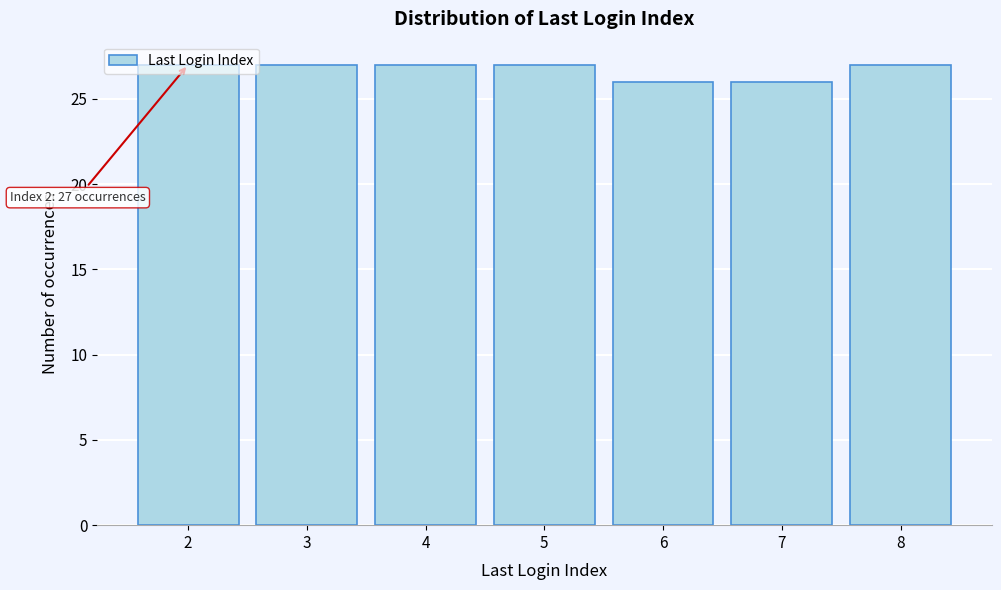

Approximately how many times larger is the value at 5 compared to 2?

1.0